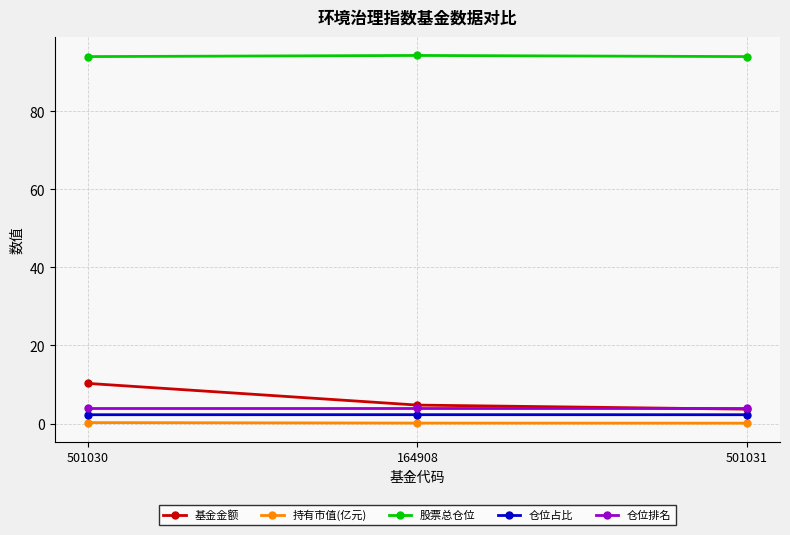

What position from the right is 164908?

2